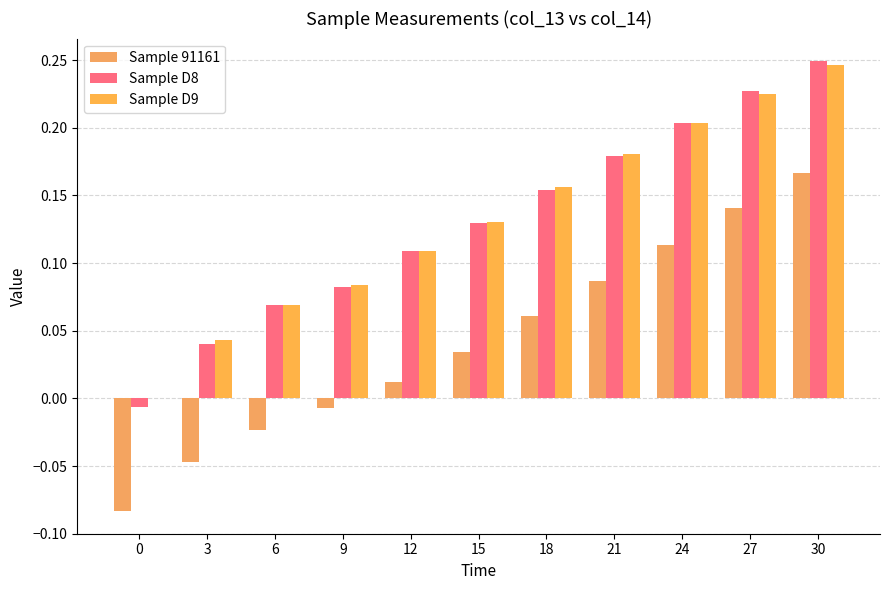

How many values in Sample 91161 are above zero?

7